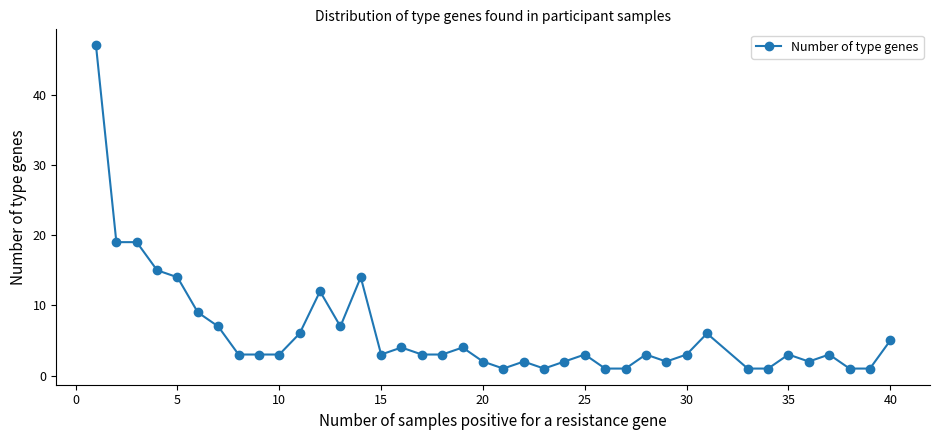

What is the value of the 8th point from the left?

3